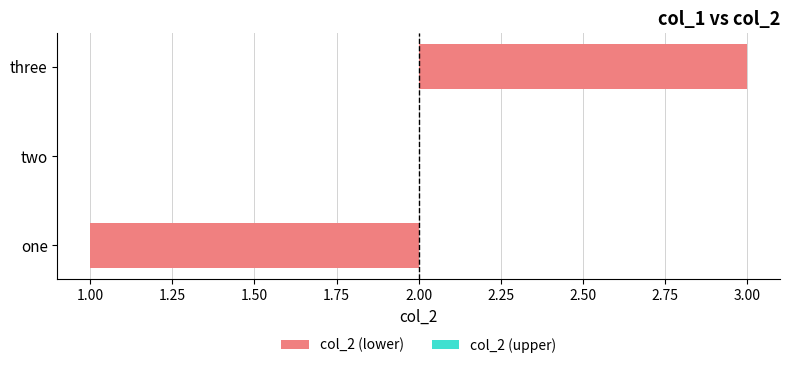

Reading left to right, list all the values displayed in this chart.

one=1	two=2	three=3